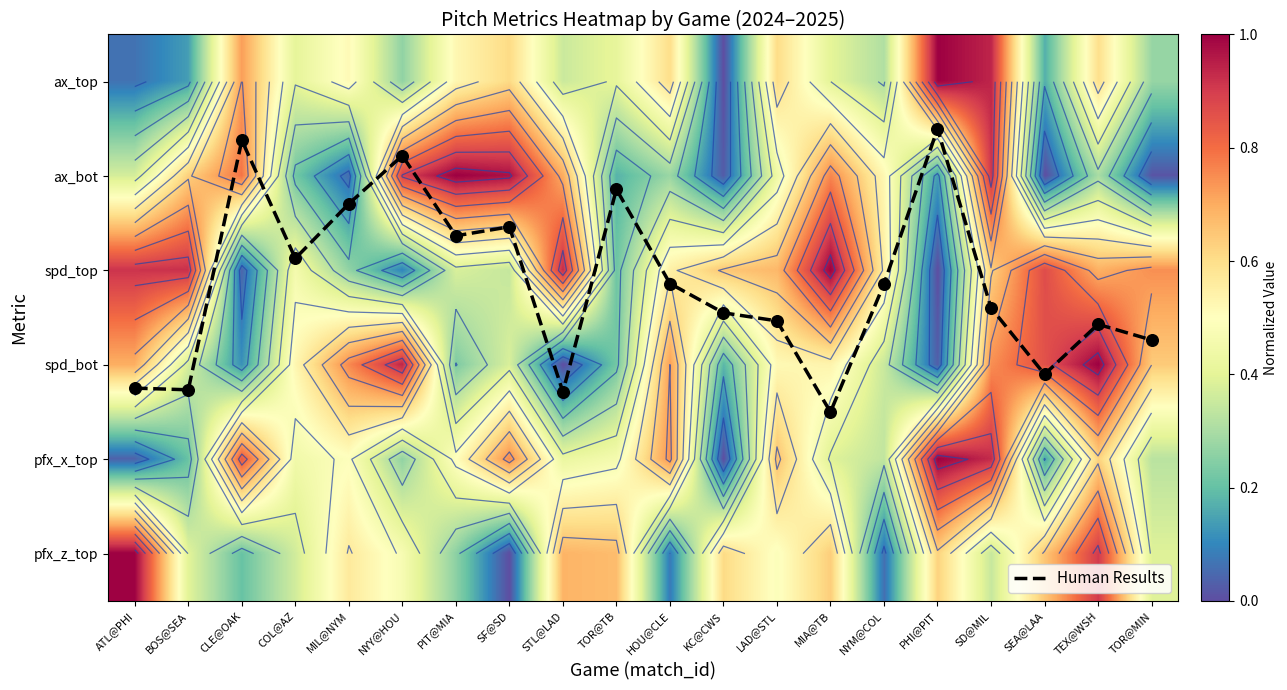

Which series has the largest range (max minus min)?

Human Results